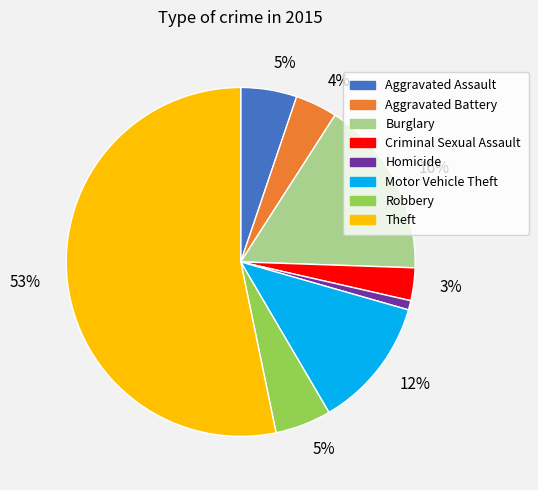

Does any single category account for the majority?

Yes